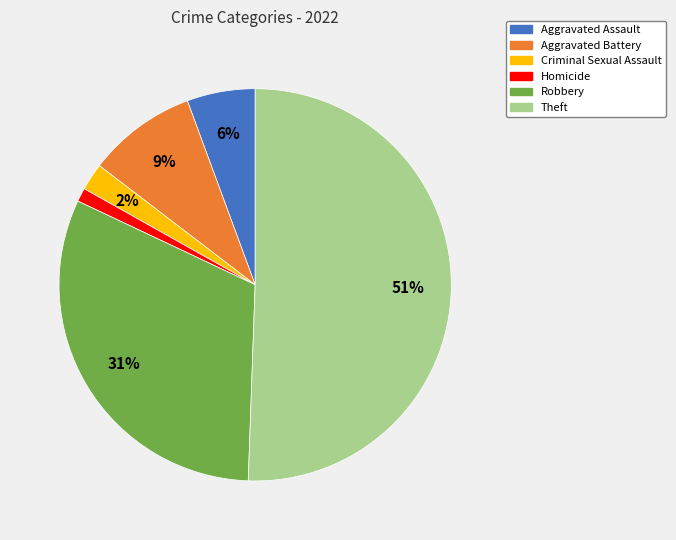

Is there a majority slice in this chart?

Yes